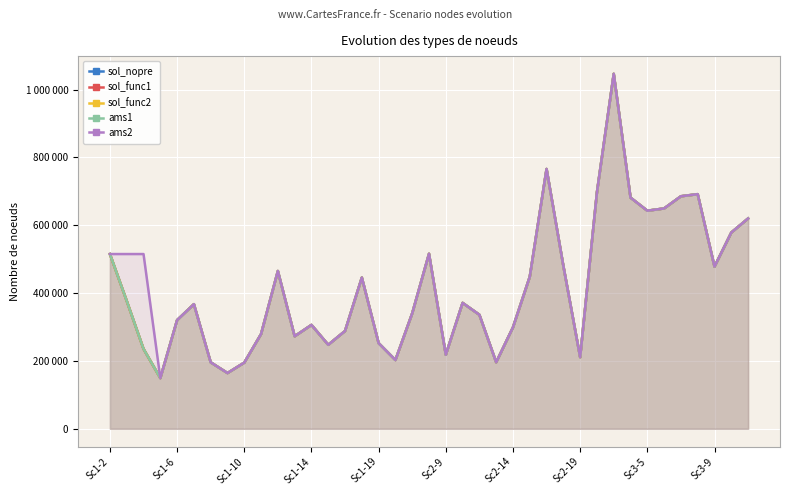

What is the minimum value for sol_func2?

149514